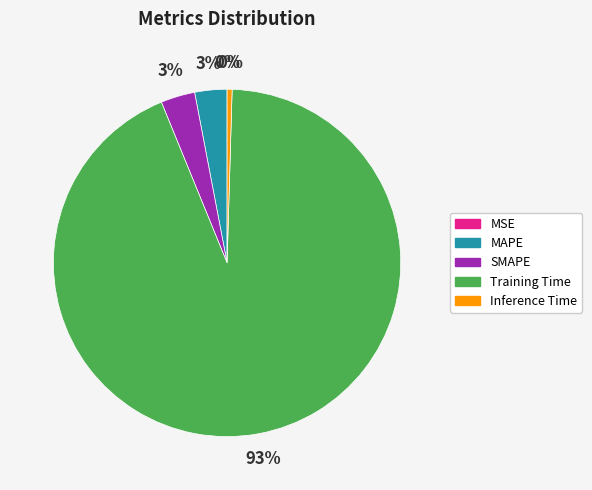

True or false: Training Time accounts for 93% of the total.

True